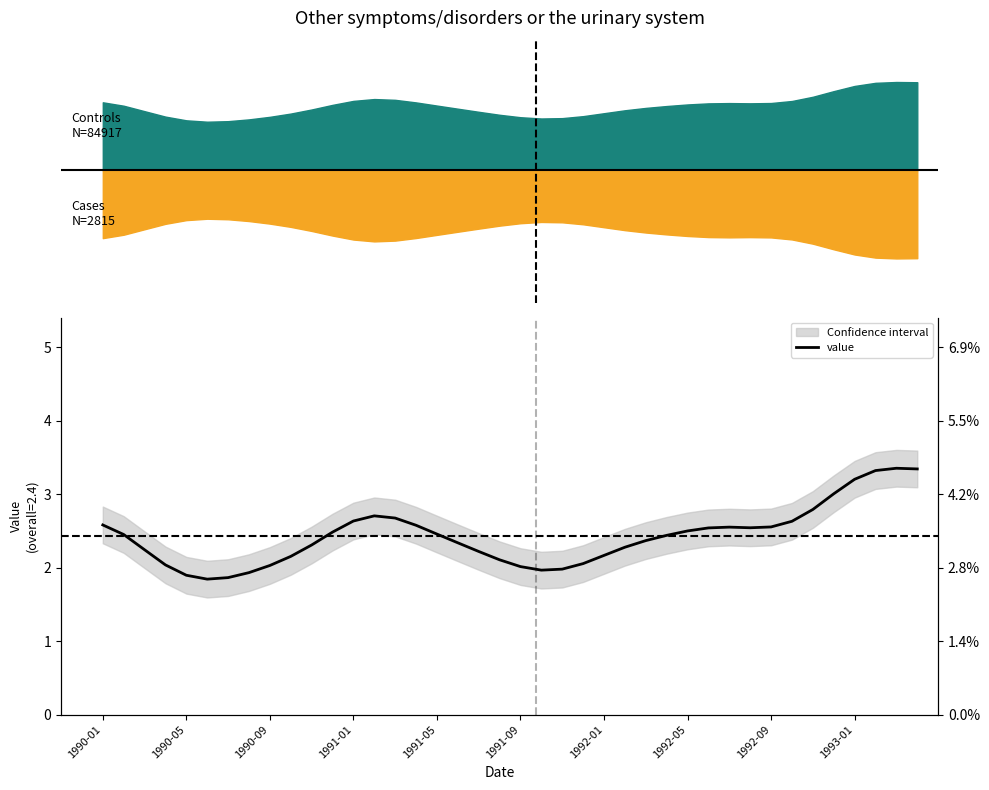

Does the chart have visible grid lines?

No